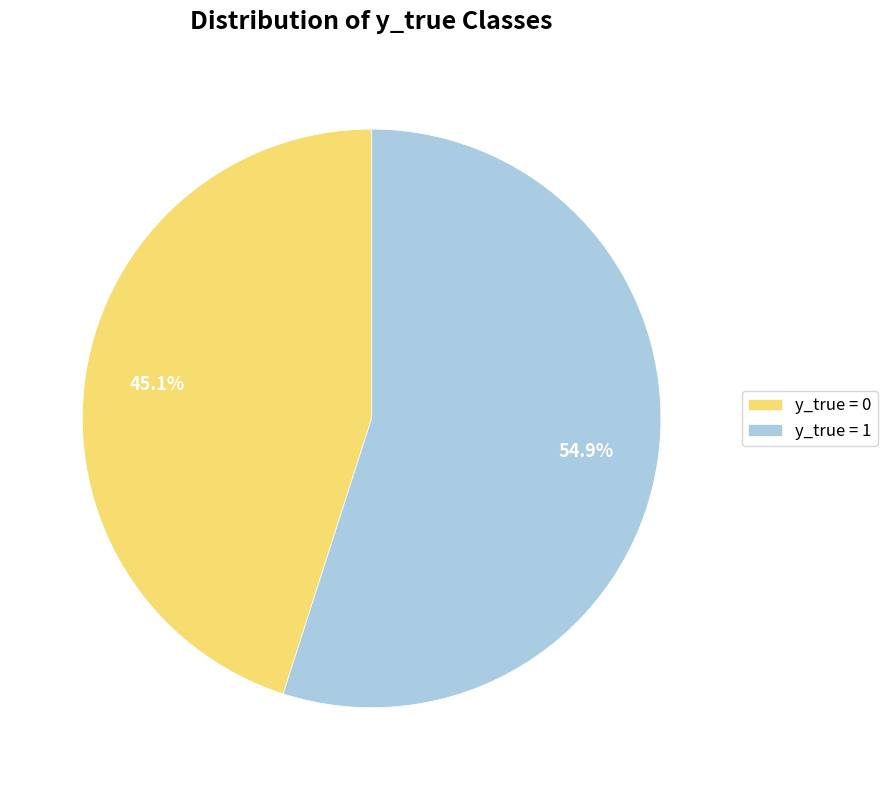

Which slice represents more than half of the pie?

y_true = 1